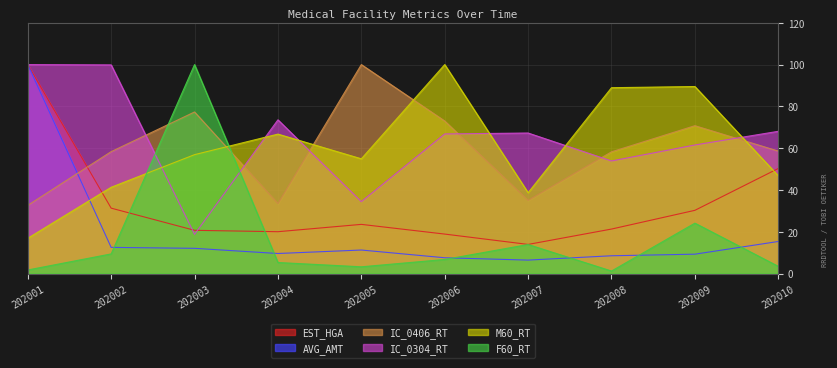

What is the greatest value displayed?

100.0